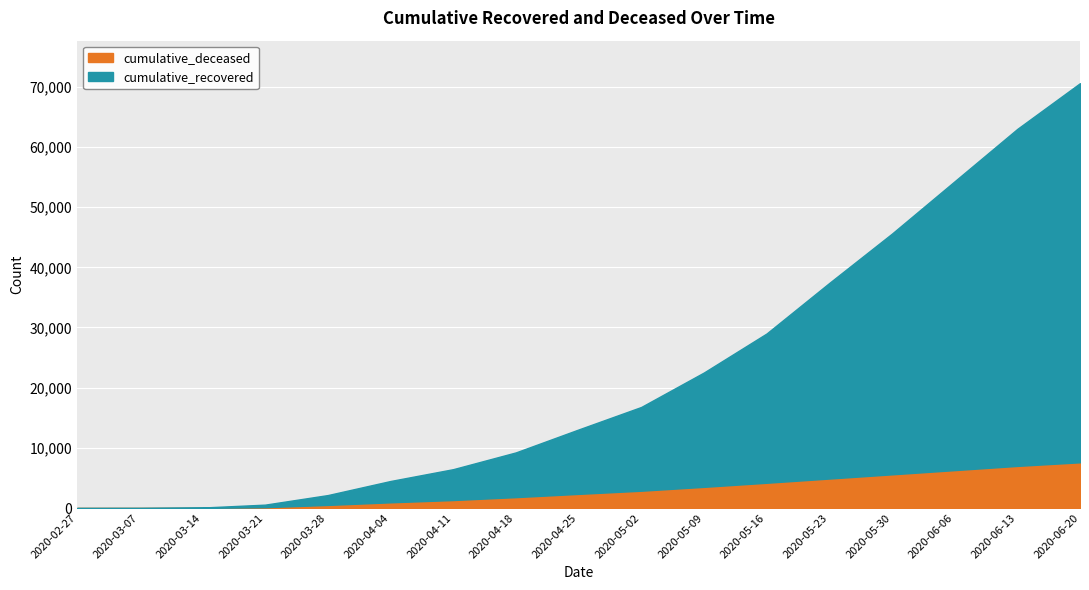

What is the total value across all series at 2020-06-20?

70600